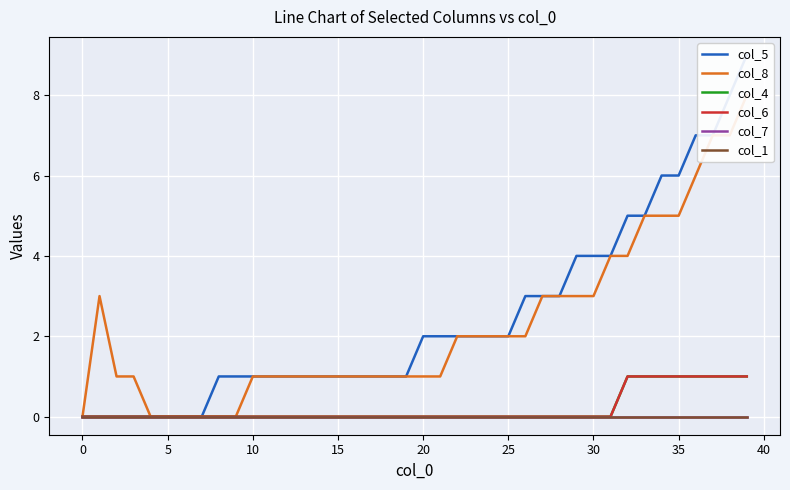

What is the greatest value displayed?

9